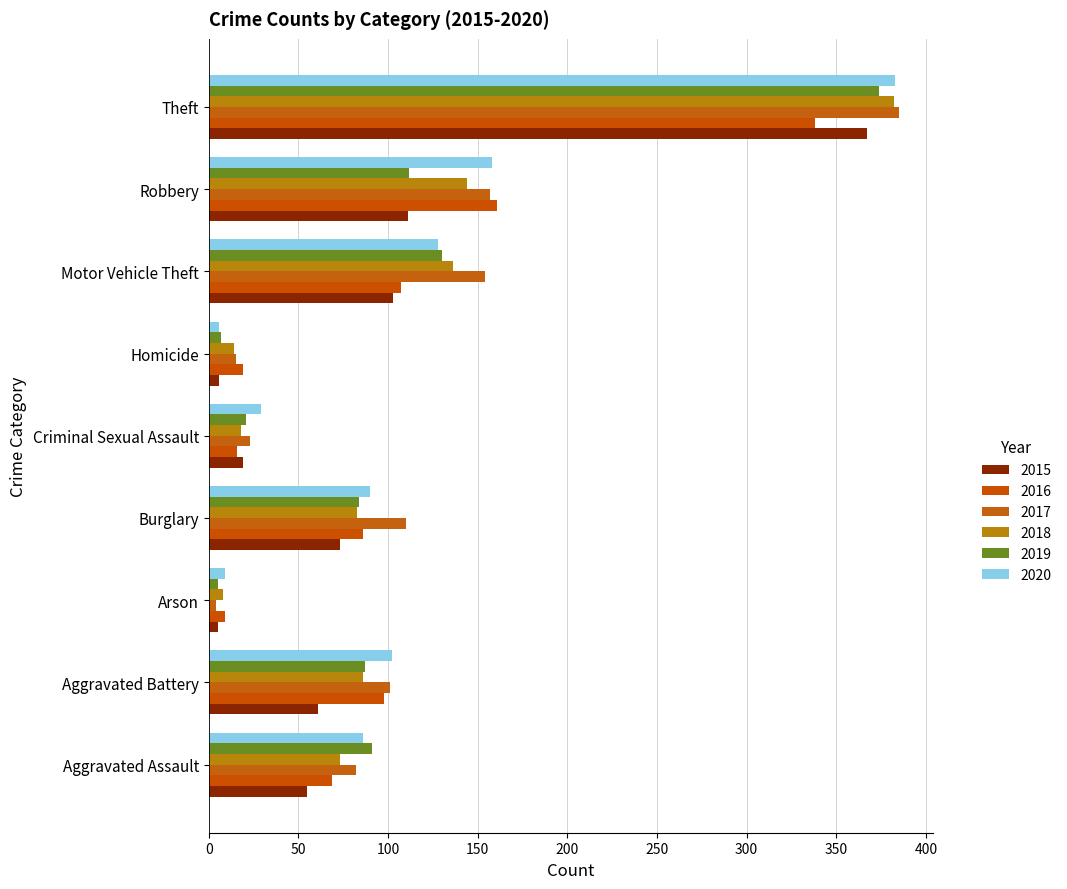

What is the spread (max minus min) of values at Burglary?

37